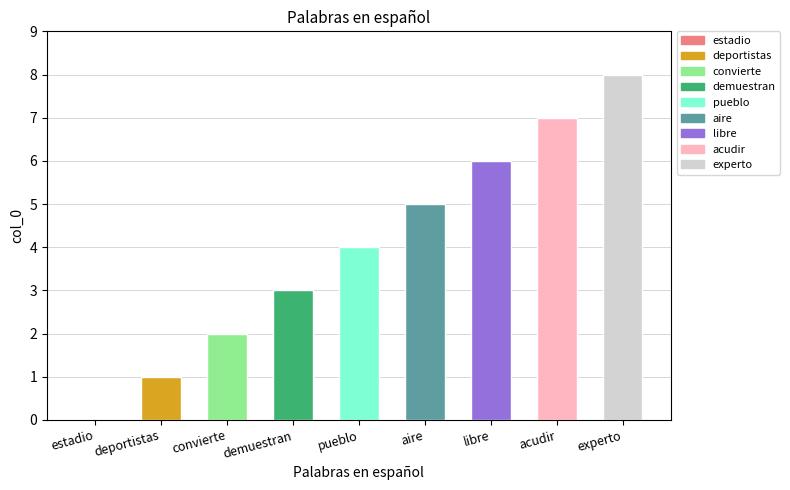

What is the average value?

4